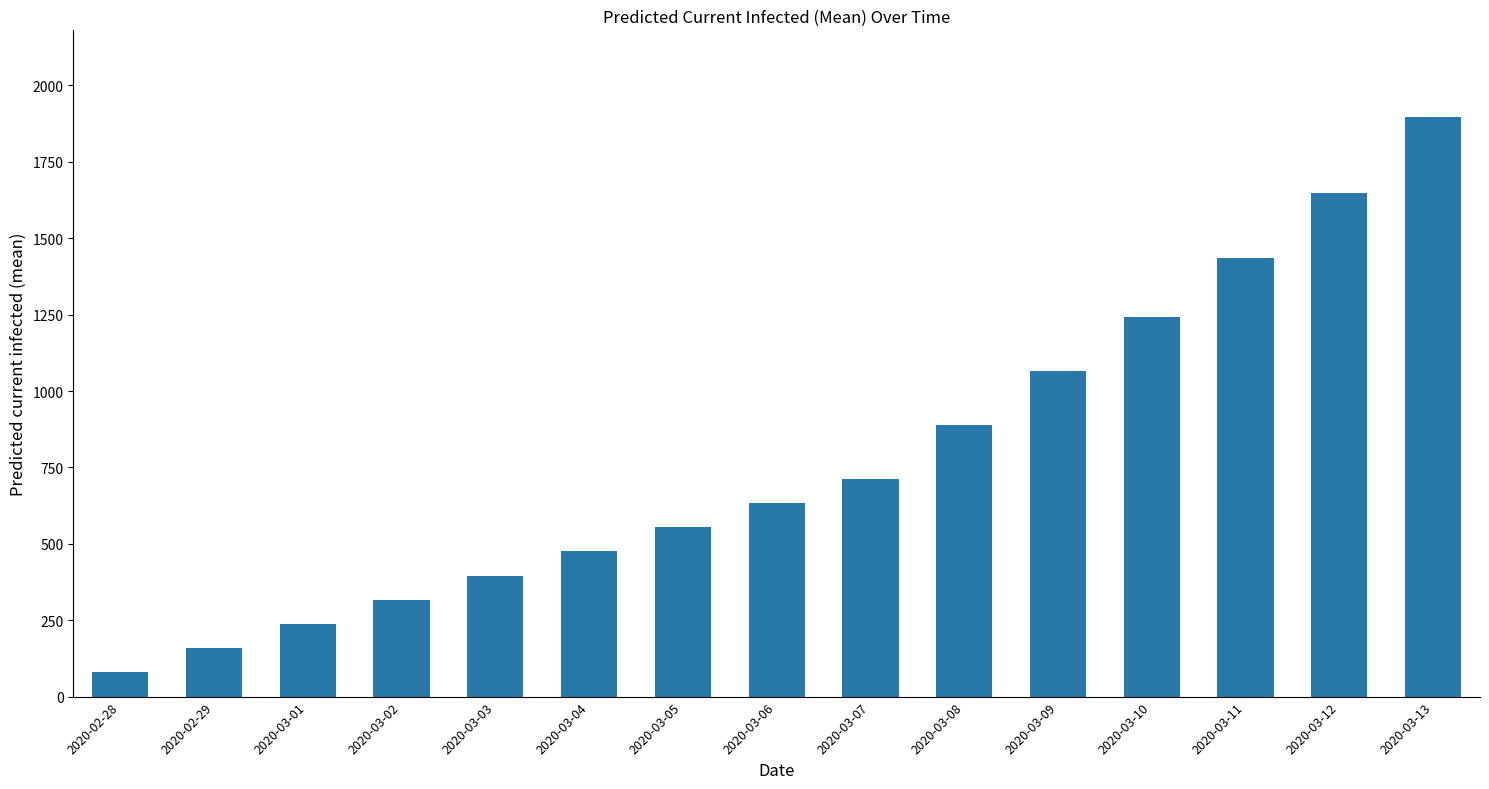

What value does the data have at 2020-02-28, to the nearest 100?

100